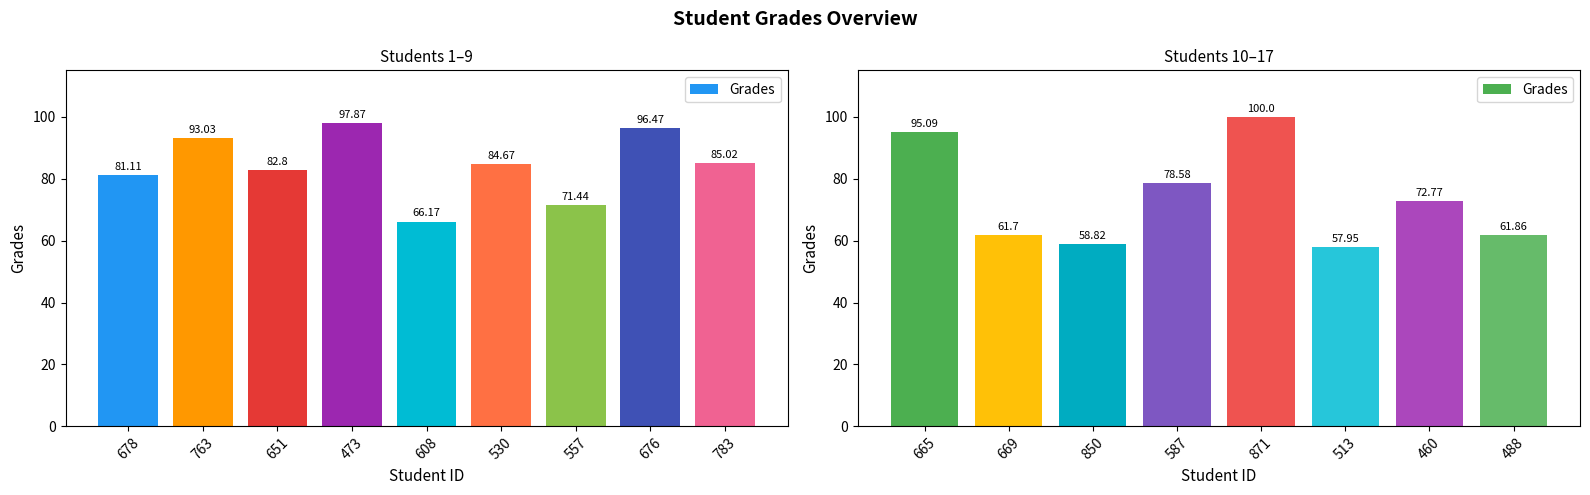

What is the label of the 7th bar from the left?

460